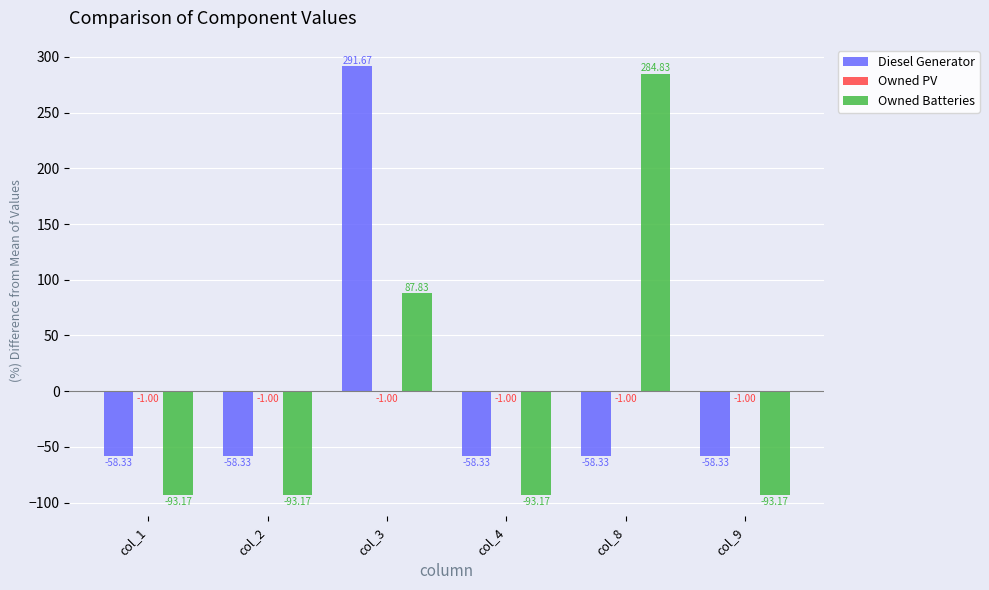

Between col_4 and col_8, which series saw the biggest shift?

Owned Batteries